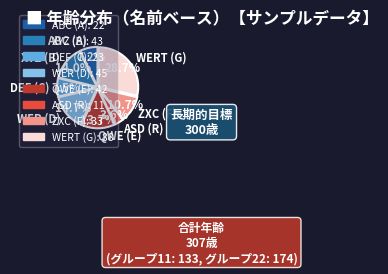

What is the ratio of the value at XYZ (B) to the value at ASD (R)?

3.9